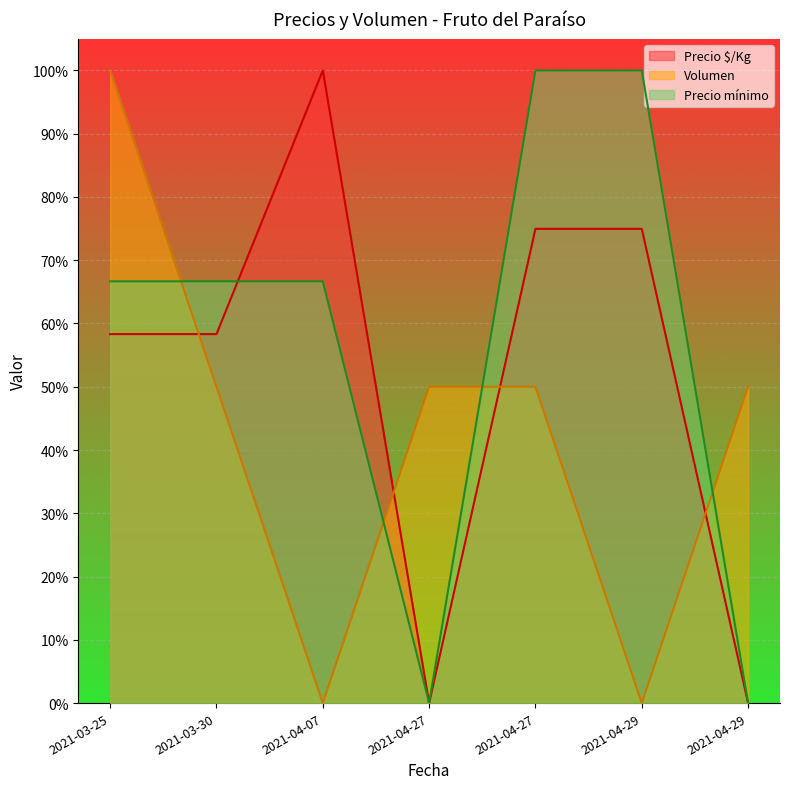

List the labels in order of Precio mínimo value, smallest first.

2021-04-27, 2021-04-29, 2021-03-25, 2021-03-30, 2021-04-07, 2021-04-27, 2021-04-29